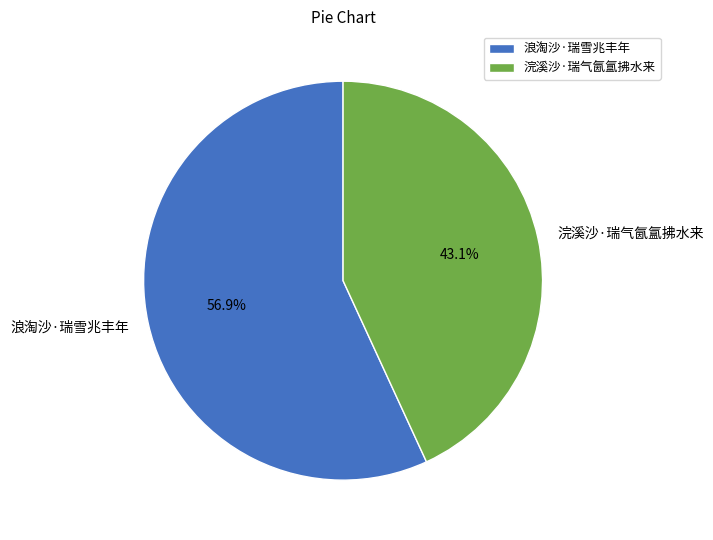

To the nearest percent, what percentage of the pie is 浣溪沙·瑞气氤氲拂水来?

43%